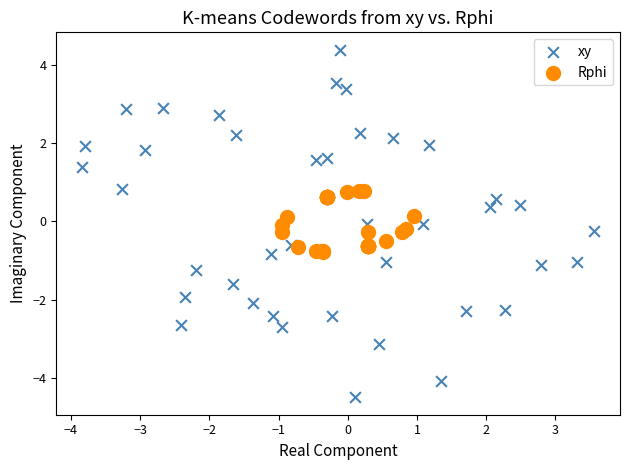

Which series contains the lowest Y value?

xy